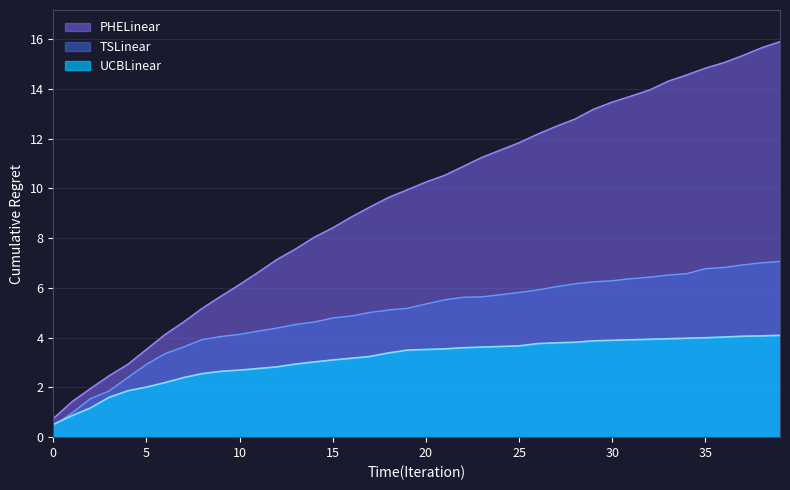

Reading left to right, transcribe all the data shown in this chart.

UCBLinear: 0.5	0.9	1.2	1.6	1.9	2.0	2.2	2.4	2.6	2.6	2.7	2.8	2.8	2.9	3.0	3.1	3.2	3.2	3.4	3.5	3.5	3.5	3.6	3.6	3.6	3.7	3.8	3.8	3.8	3.9	3.9	3.9	3.9	4.0	4.0	4.0	4.0	4.1	4.1	4.1
TSLinear: 0.4	1.0	1.5	1.9	2.4	2.9	3.4	3.6	3.9	4.0	4.1	4.3	4.4	4.5	4.6	4.8	4.9	5.0	5.1	5.2	5.4	5.5	5.6	5.6	5.7	5.8	5.9	6.0	6.2	6.2	6.3	6.4	6.4	6.5	6.6	6.8	6.8	6.9	7.0	7.1
PHELinear: 0.7	1.4	2.0	2.5	2.9	3.5	4.1	4.6	5.2	5.7	6.1	6.6	7.1	7.6	8.0	8.4	8.9	9.3	9.6	9.9	10.3	10.5	10.9	11.2	11.5	11.8	12.2	12.5	12.8	13.2	13.5	13.7	14.0	14.3	14.6	14.8	15.1	15.3	15.6	15.9